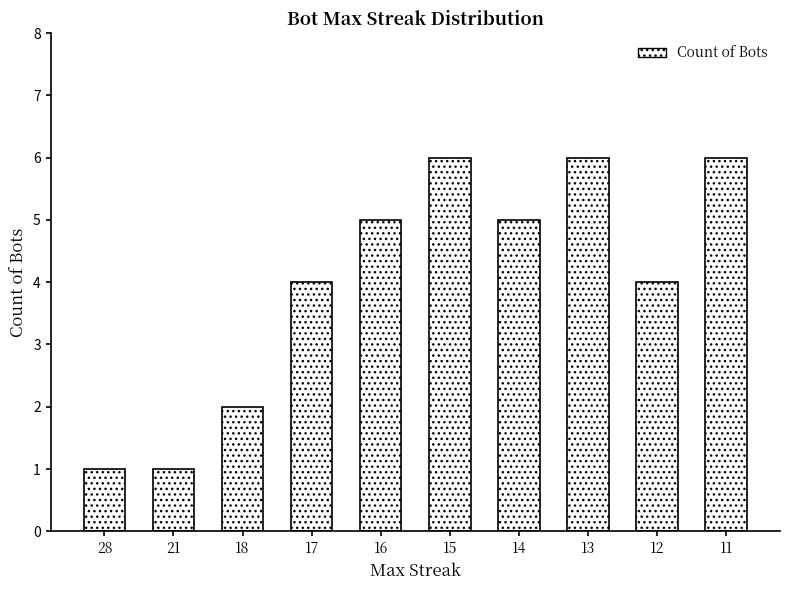

What is the greatest value displayed?

6